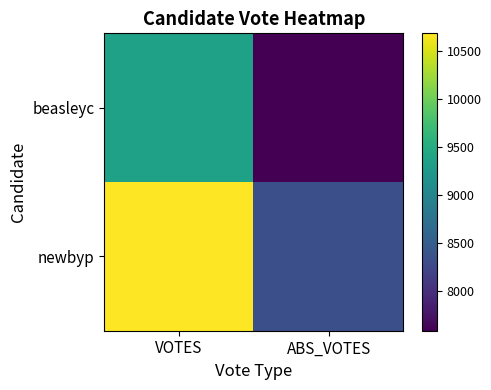

List the series in order of their peak value, highest first.

newbyp, beasleyc